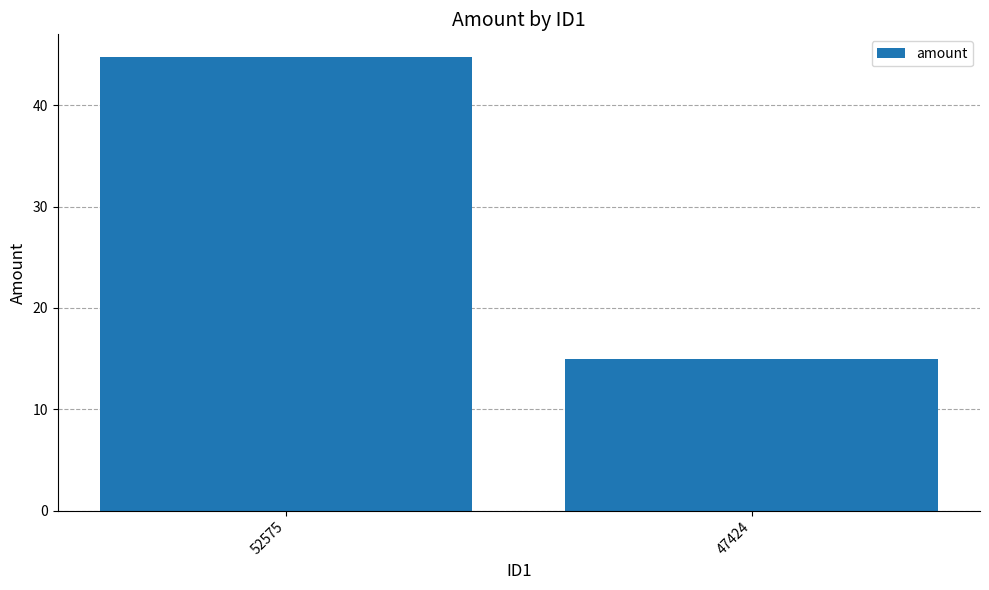

Read the value at 52575.

44.8